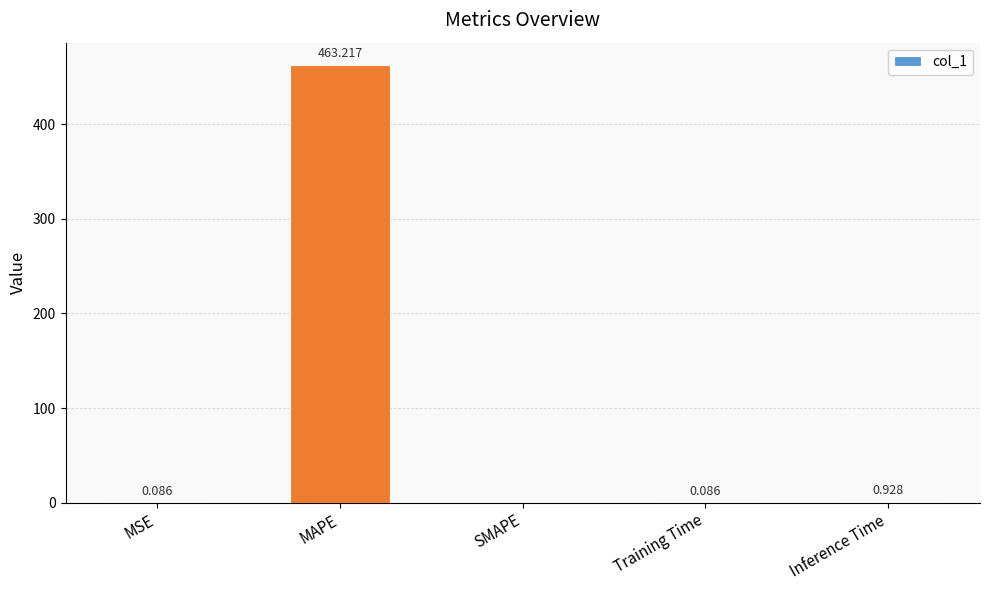

What is the change in value from SMAPE to Training Time?

+0.1